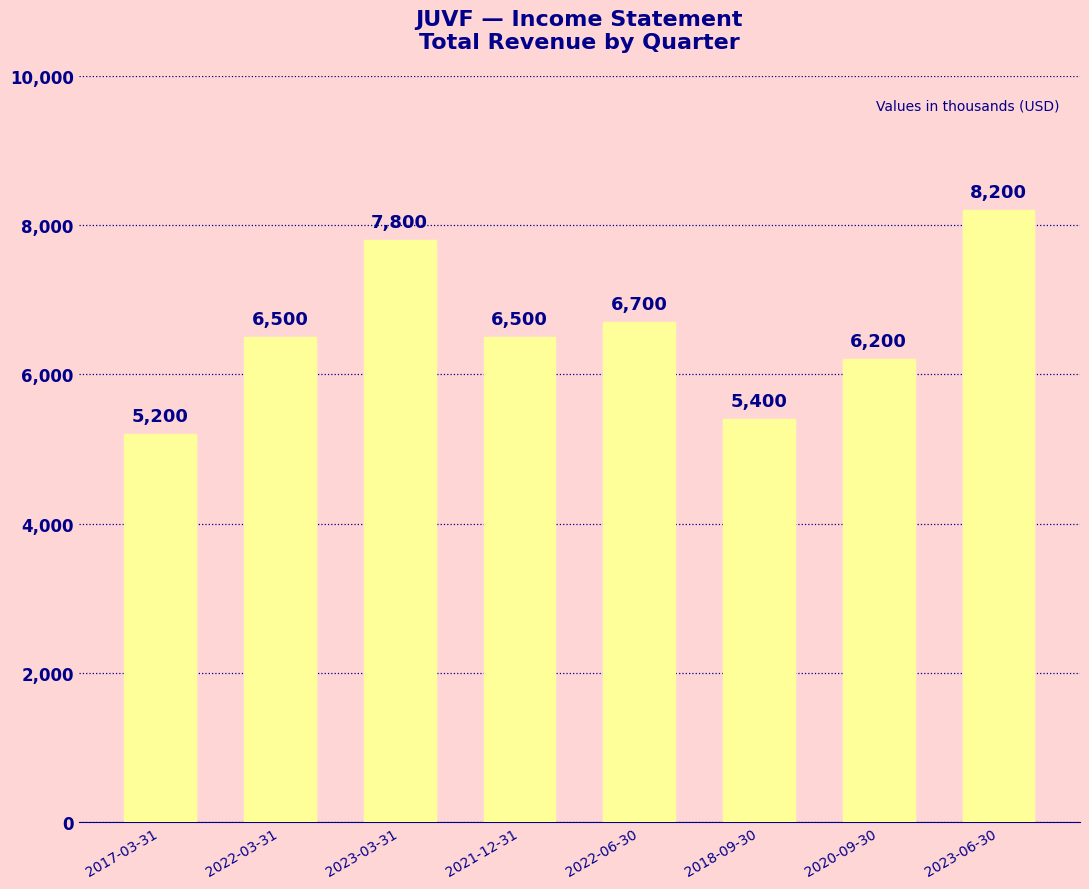

At which label is the value closest to 6700?

2022-06-30